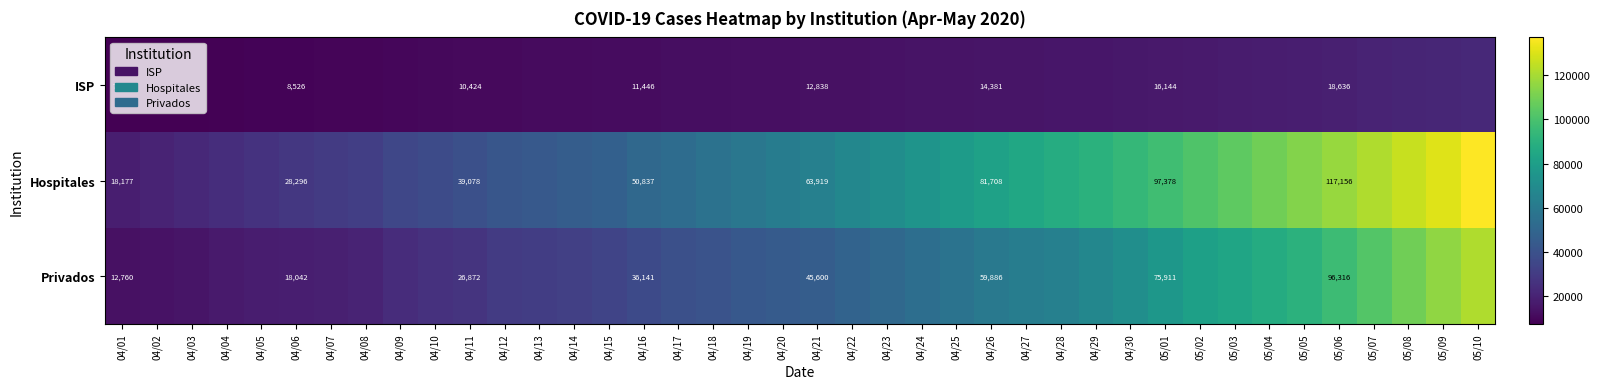

At 04/21, list the series in order from smallest to largest.

ISP, Privados, Hospitales